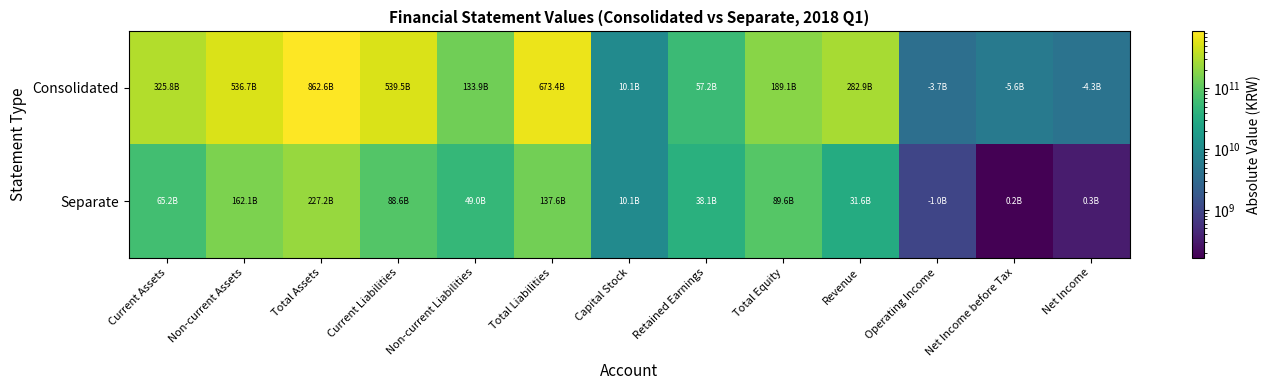

Rank the series by their average value, from highest to lowest.

Consolidated, Separate